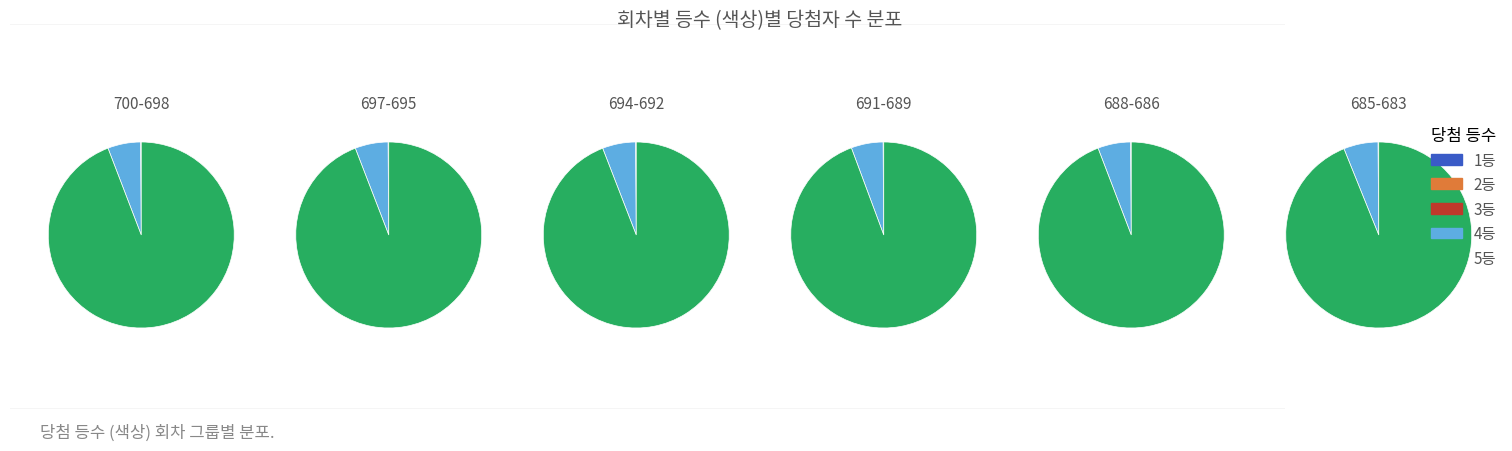

True or false: 15 accounts for 15% of the total.

False